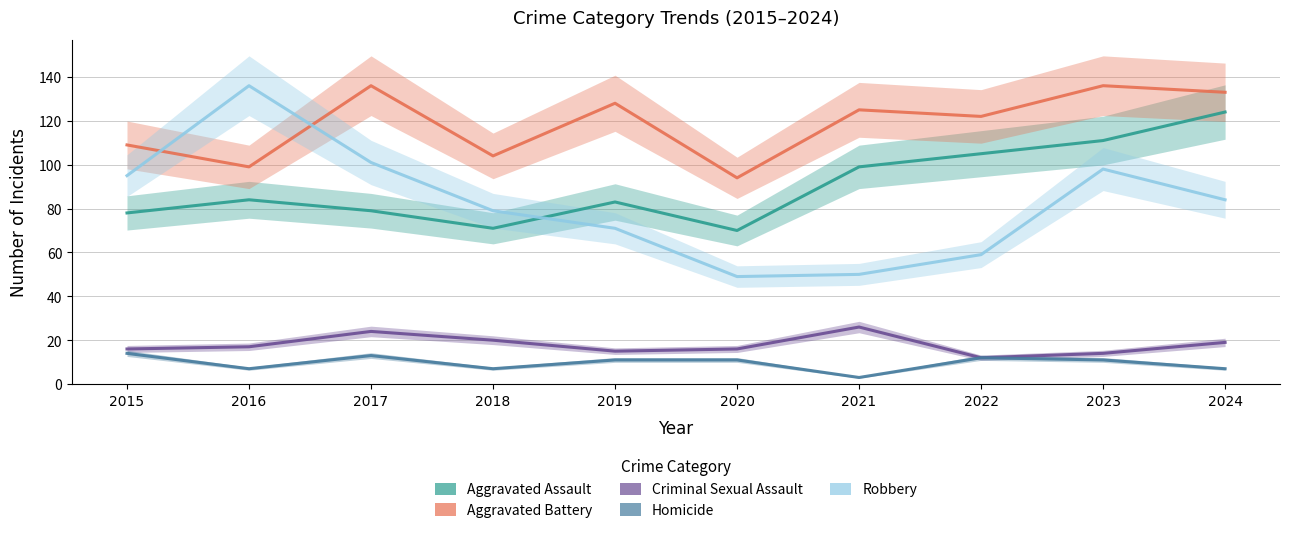

True or false: Criminal Sexual Assault and Aggravated Battery cross at least once.

False